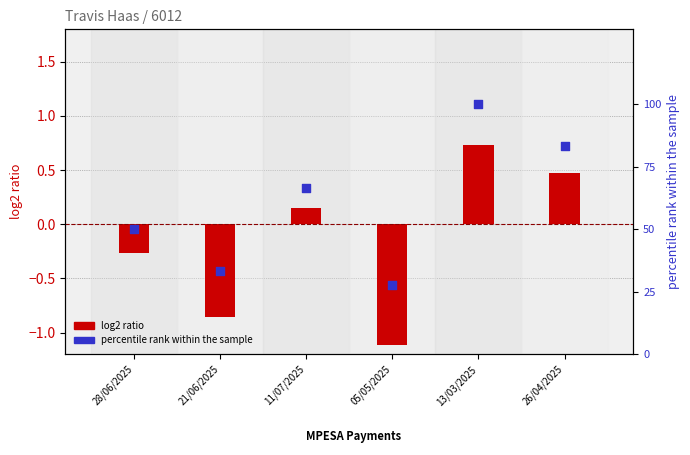

At how many categories does at least one series exceed 20?

6